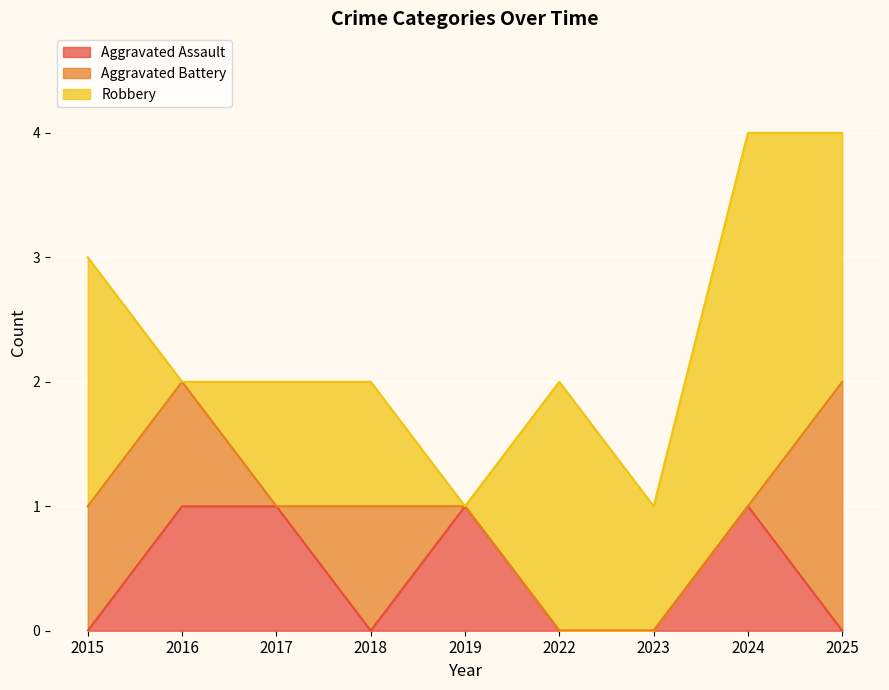

True or false: Aggravated Assault has a value of 1 at 2017.

False